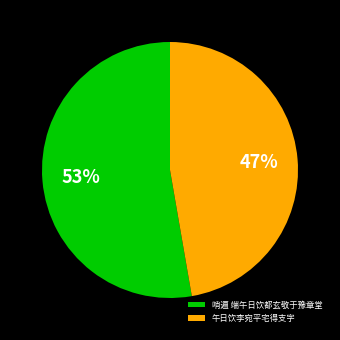

Approximately how many times larger is the value at 哨遍 端午日饮都玄敬于豫章堂 compared to 午日饮李宛平宅得支字?

1.1